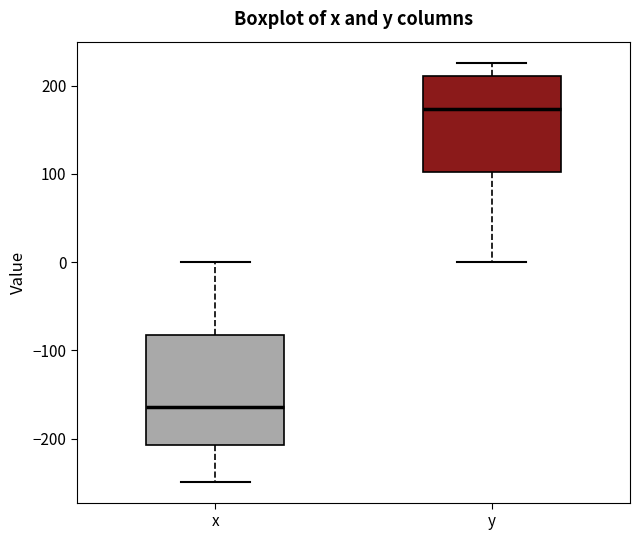

Where is the lower edge of the box for y on the y-axis? The values are not printed on the chart, so give them approximately, as read against the axis.

100